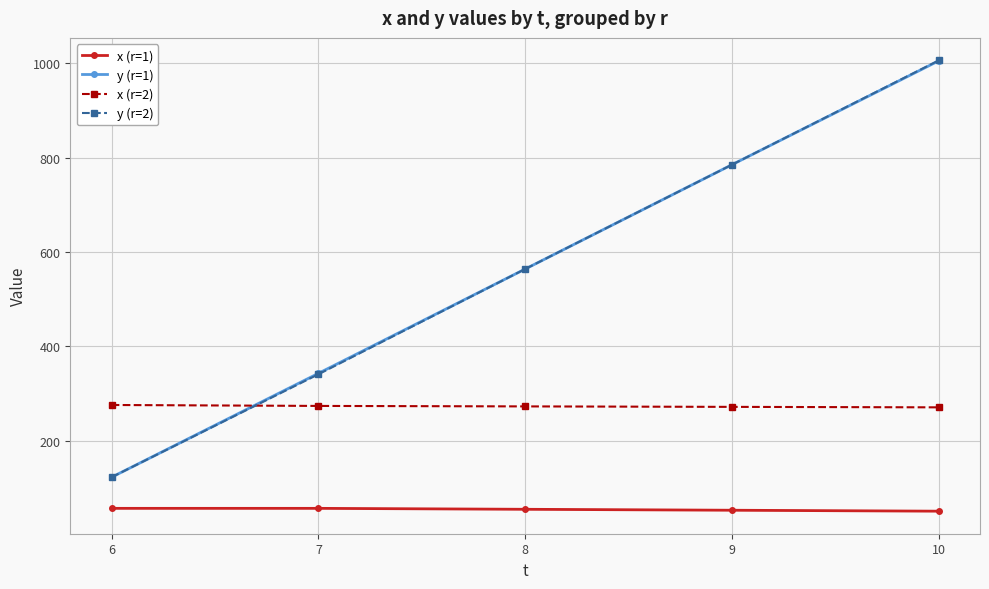

True or false: x (r=1) and x (r=2) intersect in this chart.

False